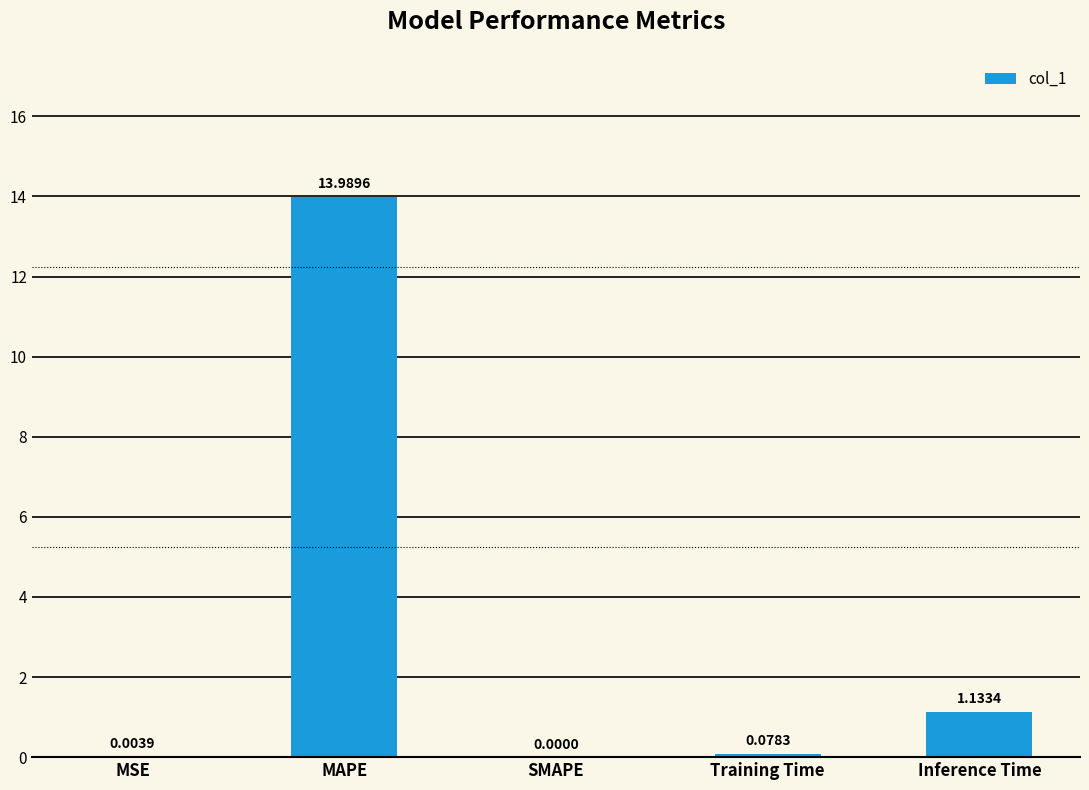

What is the change in value from MSE to MAPE?

+14.0